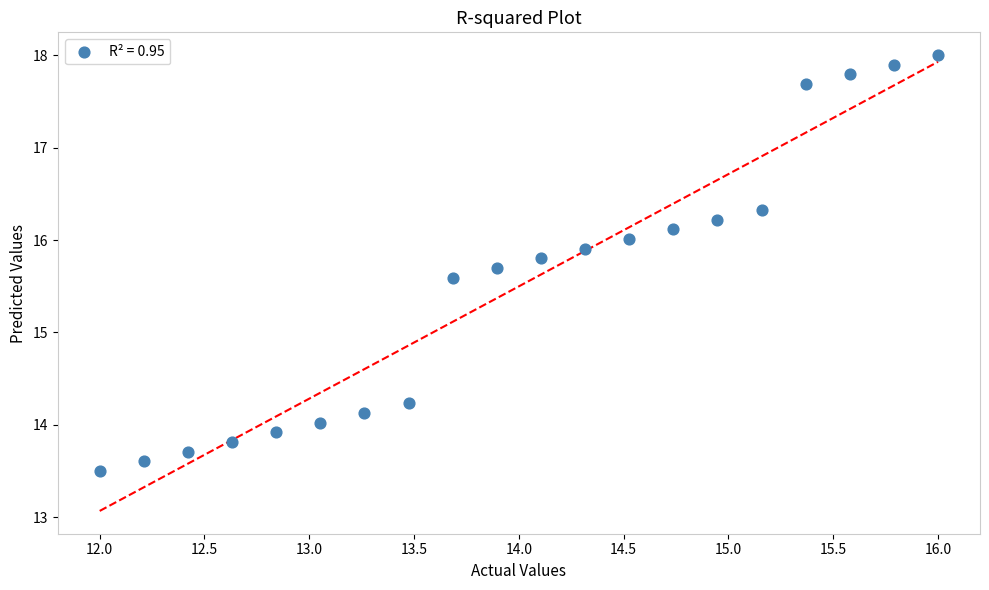

What Y value in the scatter plot is closest to 15?

15.6